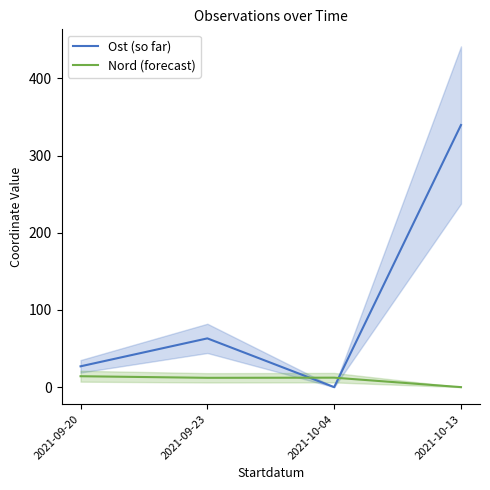

Which series has the largest total across all categories?

Ost (so far)